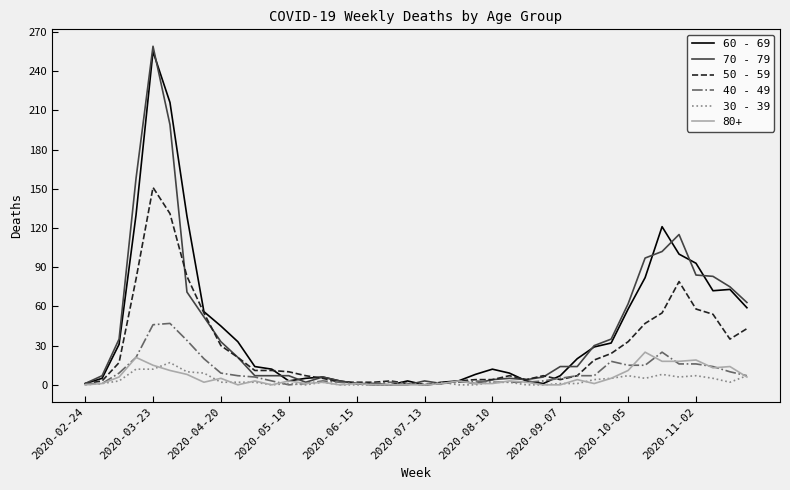

How many lines are shown in the chart?

6